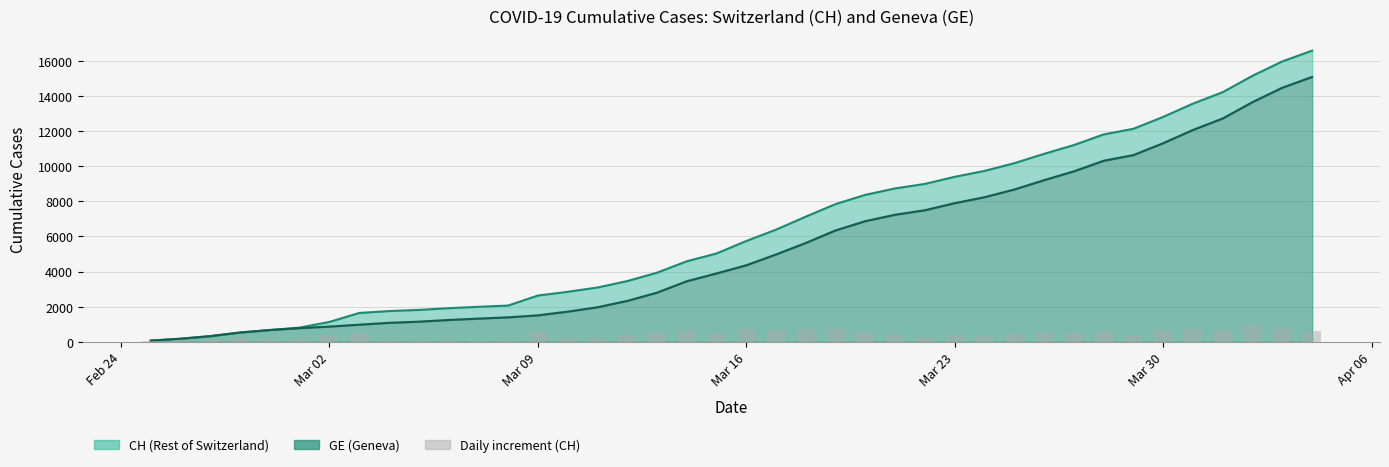

The GE series shows 109 at 2020-02-25. True or false?

False